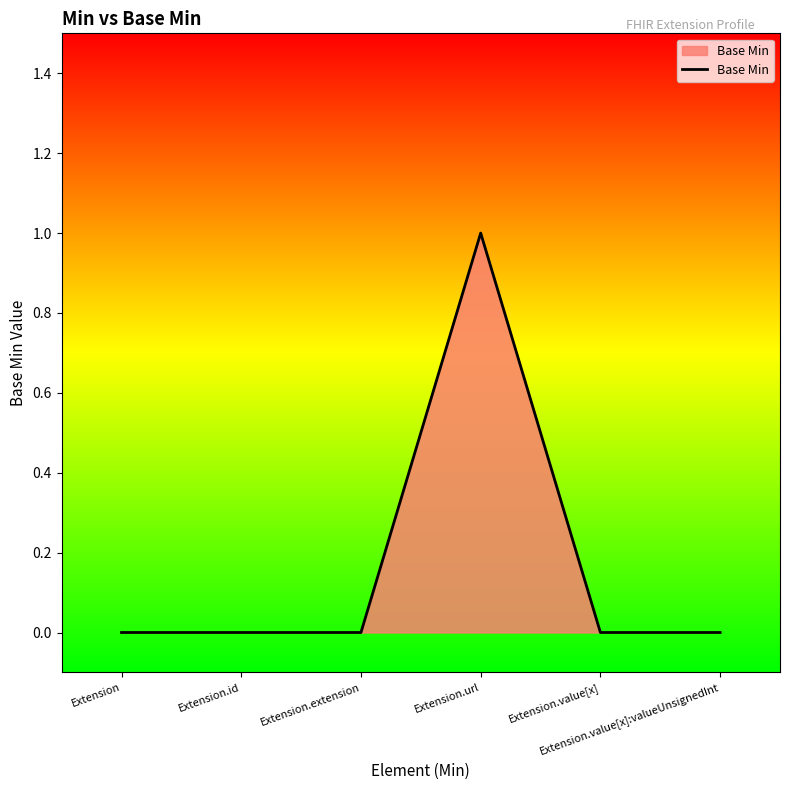

What is the greatest value displayed?

1